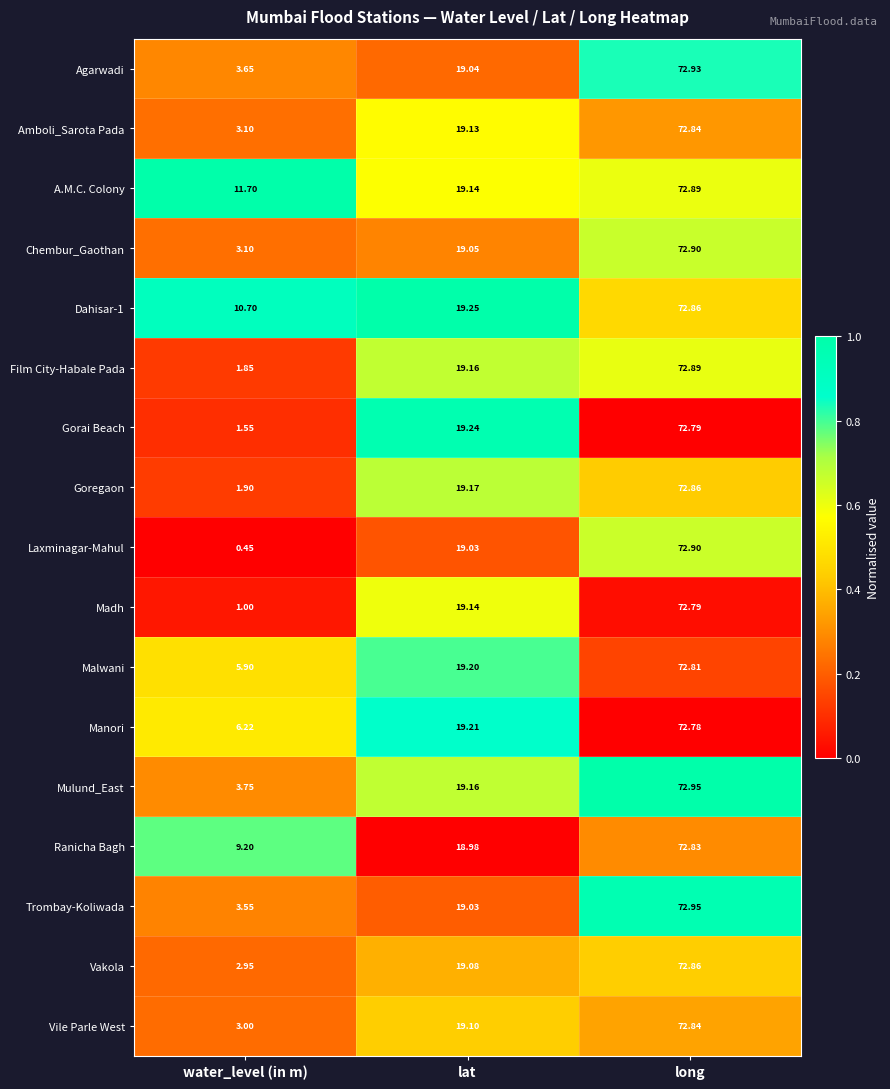

Rank the categories by Goregaon value from highest to lowest.

long, lat, water_level (in m)